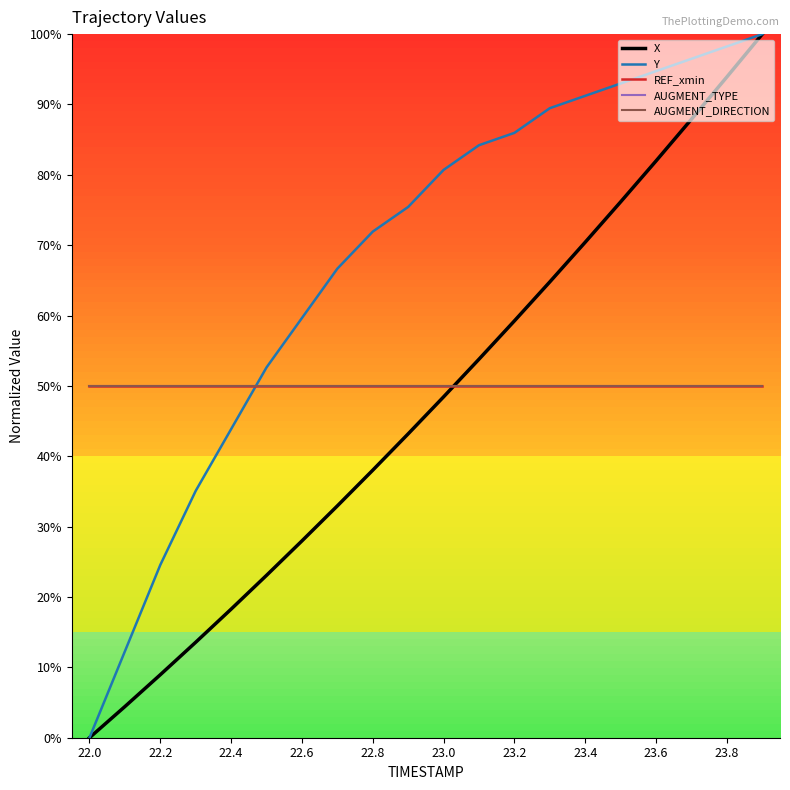

Does the chart display data point markers on the line(s)?

No